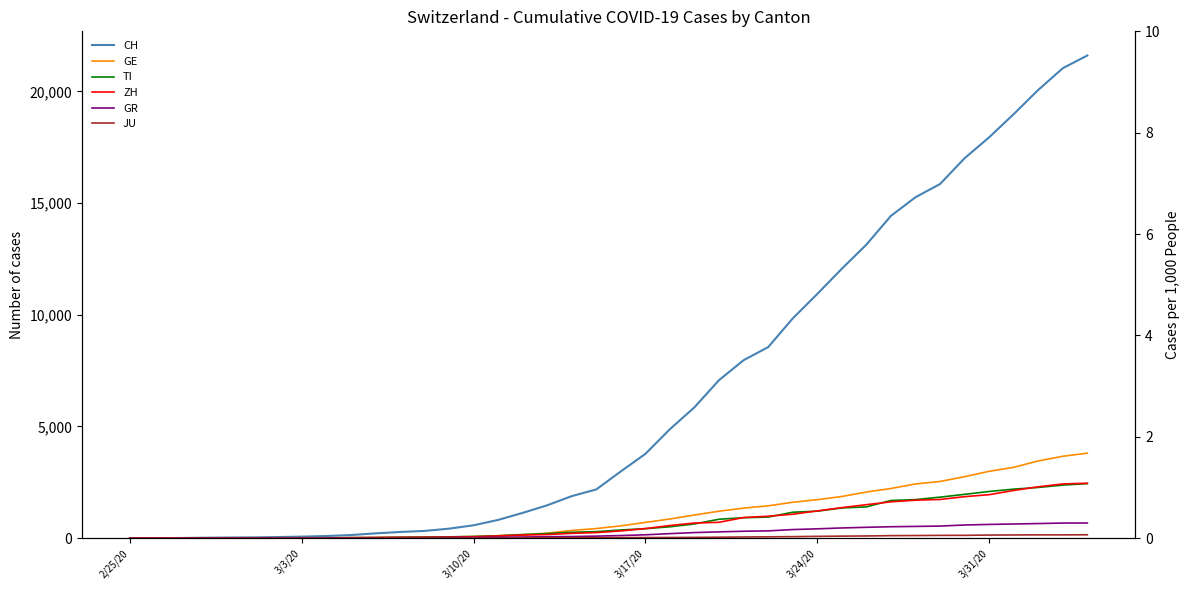

What is the sum of all GE values?

43052